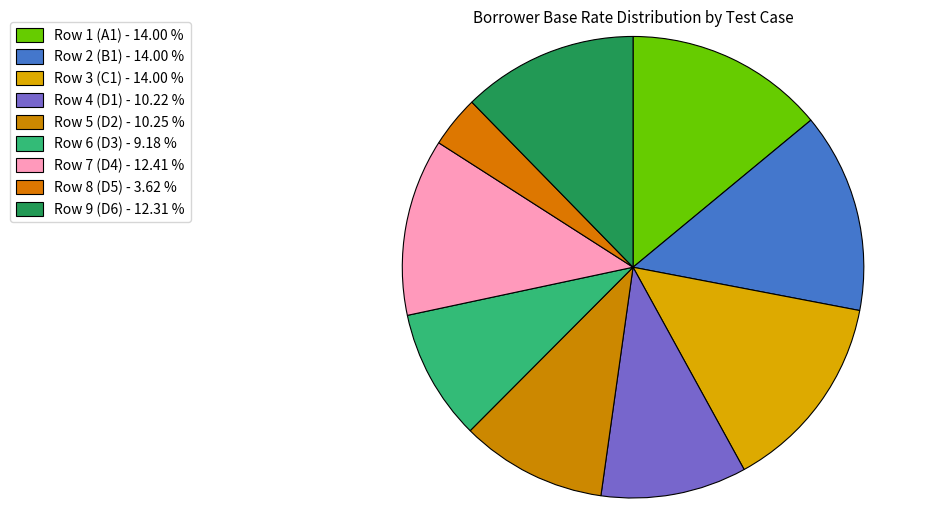

Which category has the biggest portion of the pie?

Row 1 (A1)